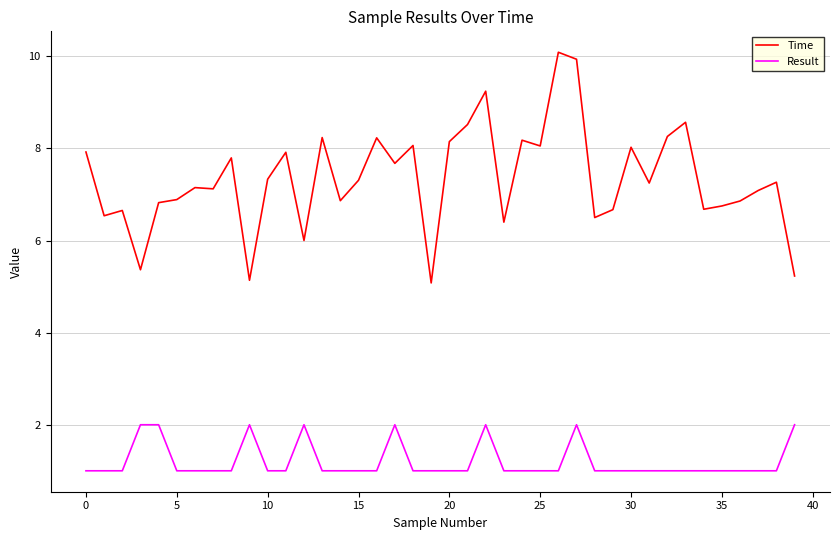

True or false: Time and Result intersect in this chart.

False